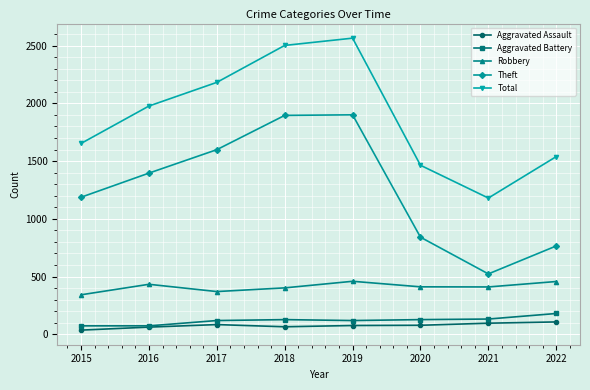

Does the chart have visible grid lines?

Yes